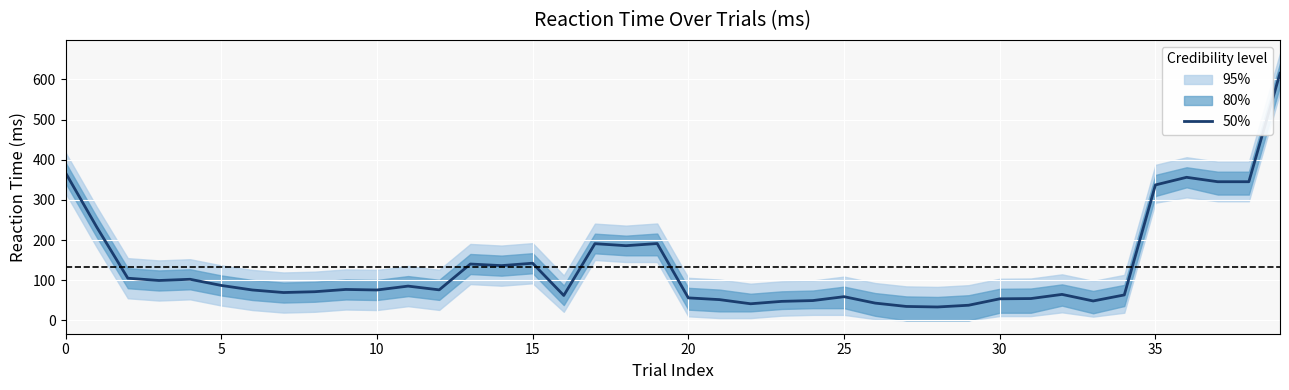

The value of 50% at 5 is 87.0. True or false?

True